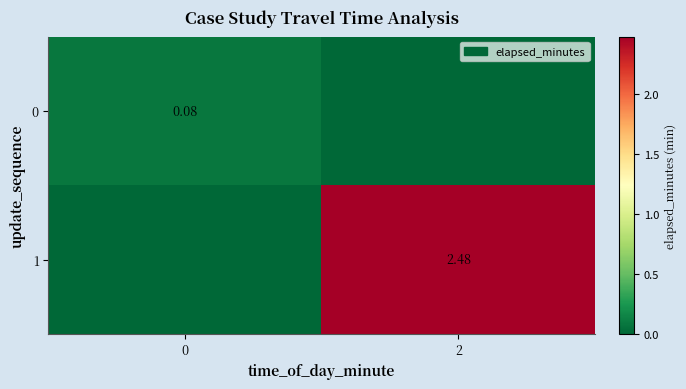

Is the value of 0 at 0 greater than the value of 1 at 2?

No